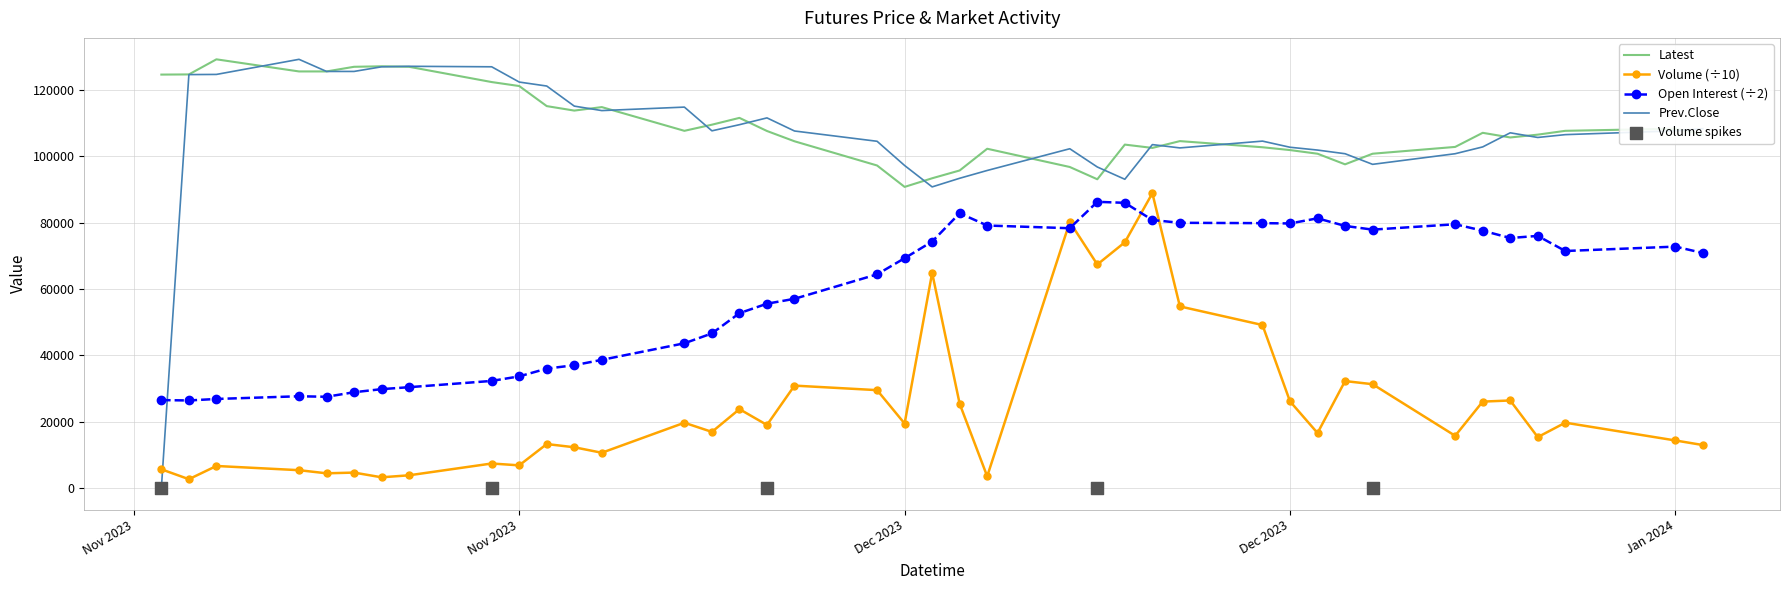

Which series reaches the maximum Y coordinate?

Latest